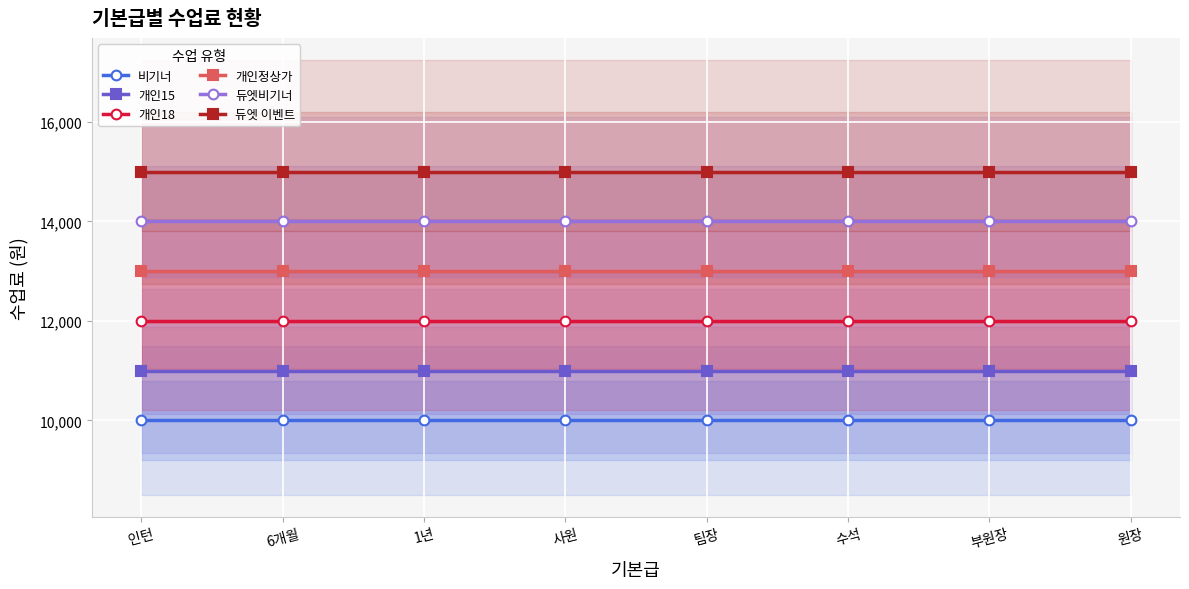

Is the value of 개인정상가 at 6개월 greater than the value of 비기너 at 6개월?

Yes